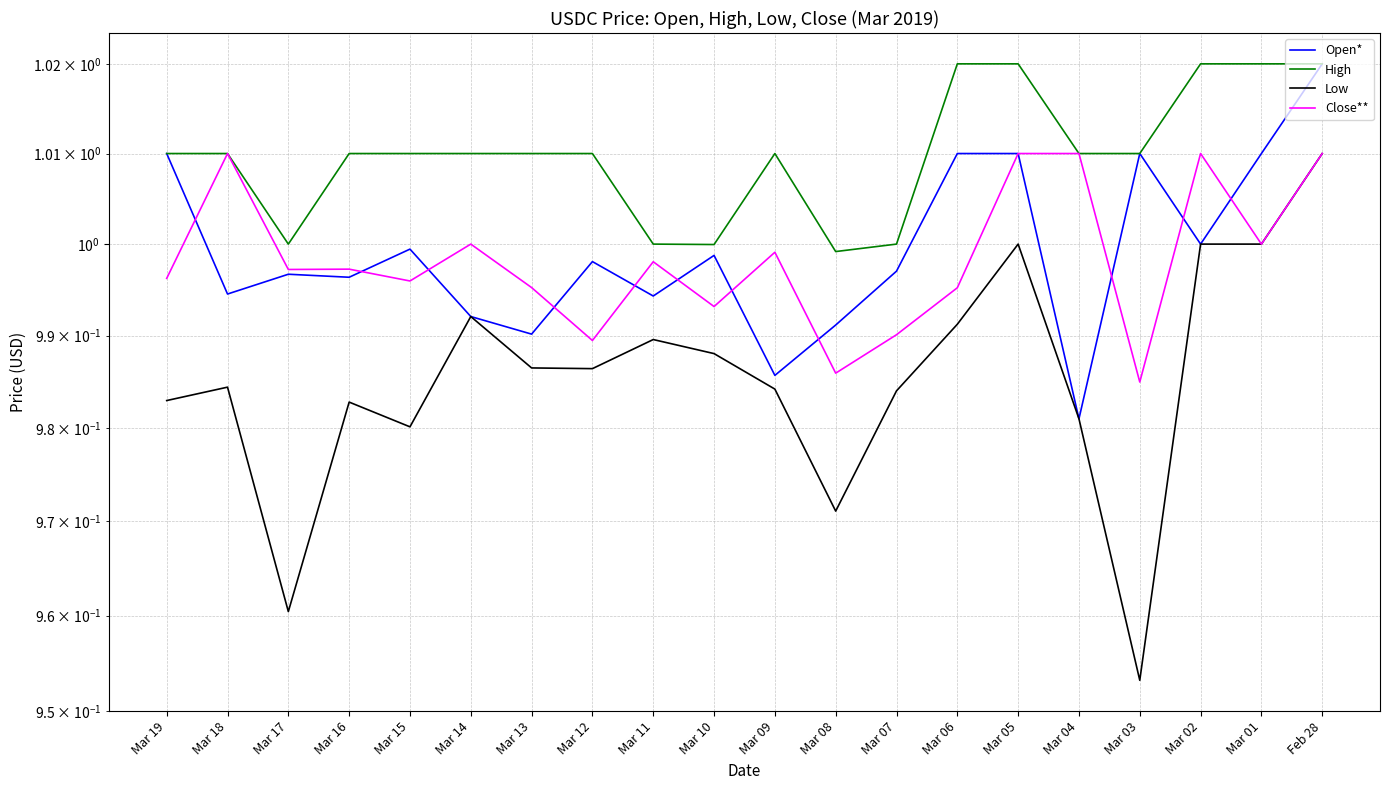

How many interior local valleys does the High series have?

3